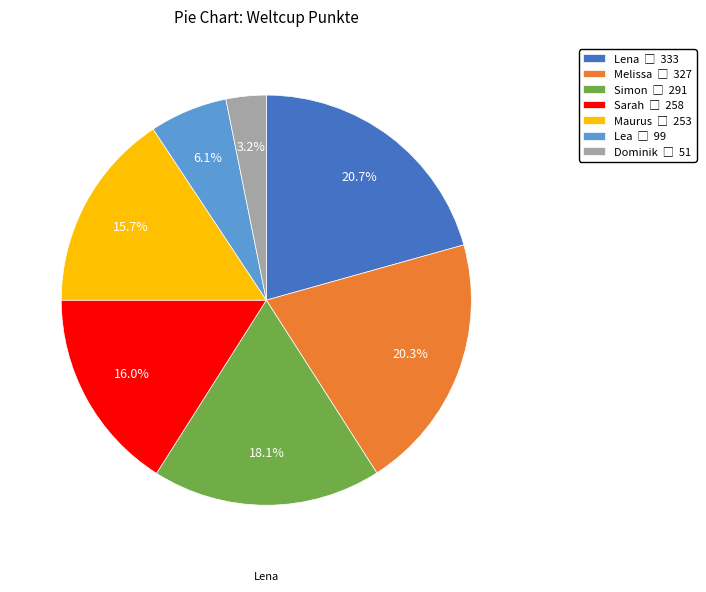

Is there any slice that represents more than half of the pie?

No